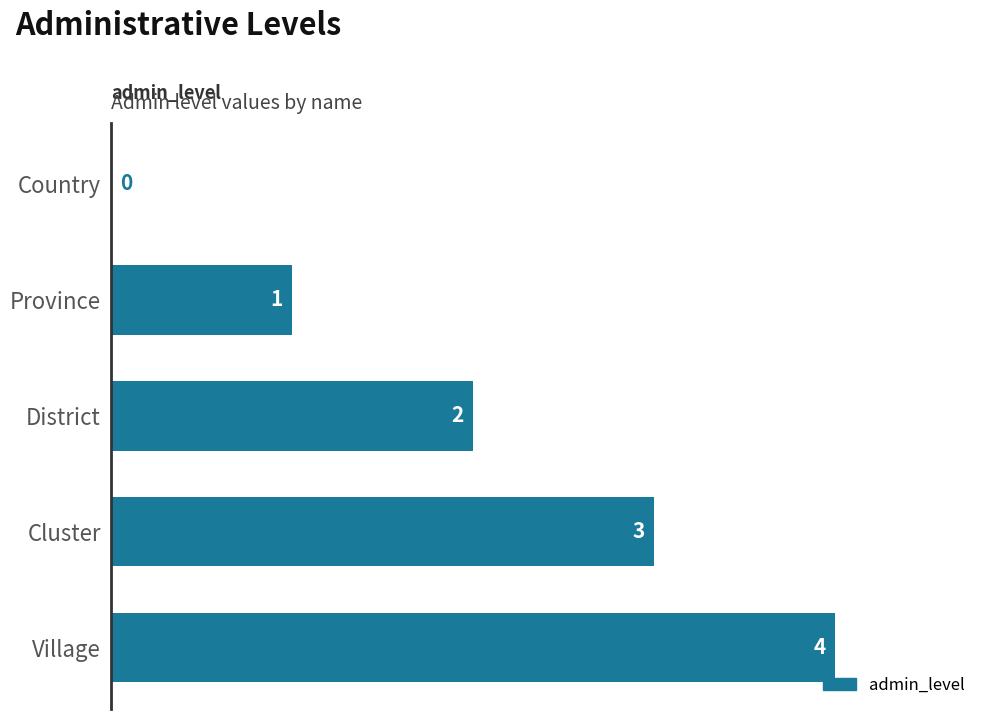

What is the greatest value displayed?

4